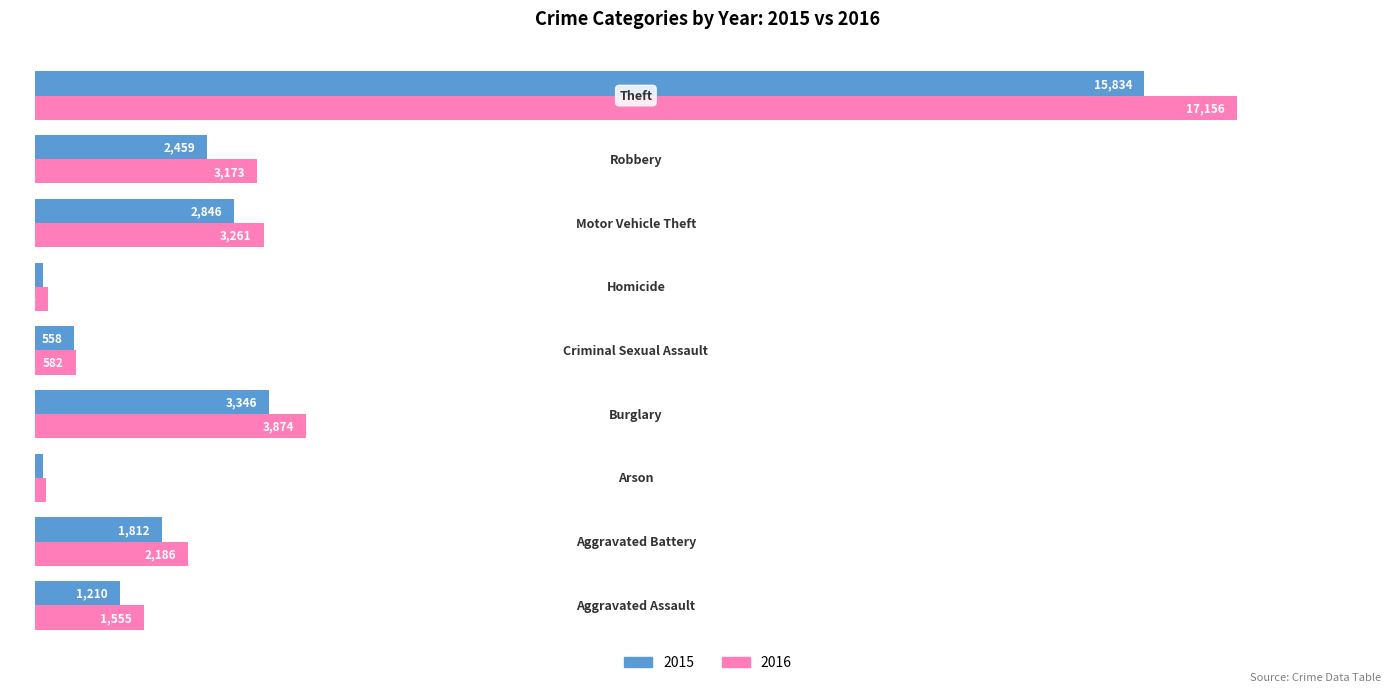

What is the lowest value of the 2016 series?

155